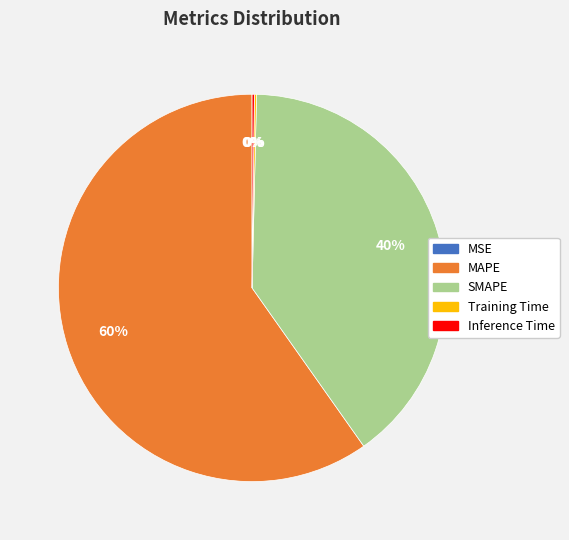

To the nearest percent, what is the average slice percentage?

20%